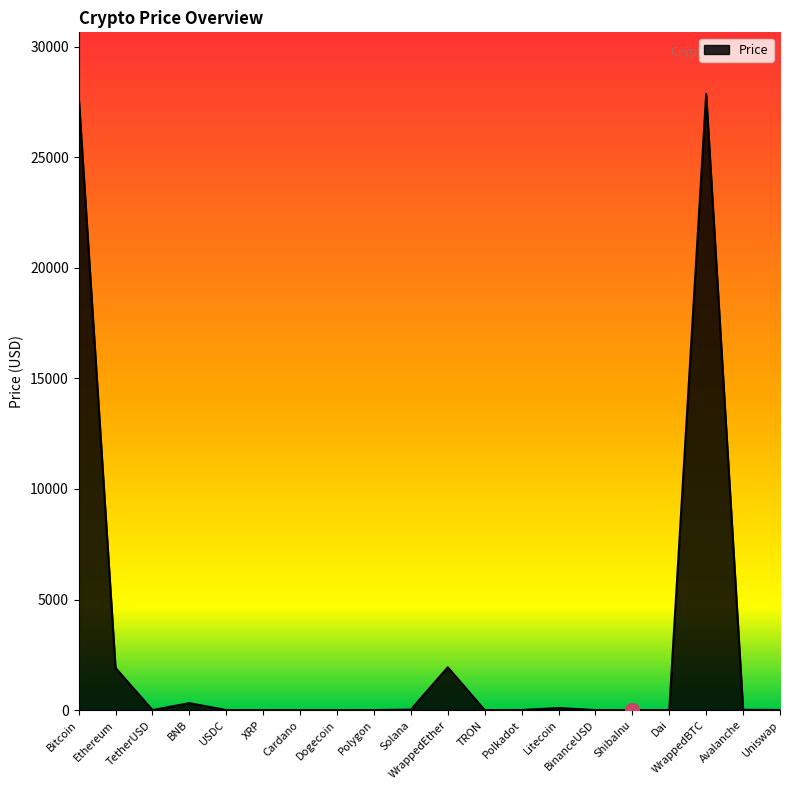

Where is the first local minimum?

TetherUSD